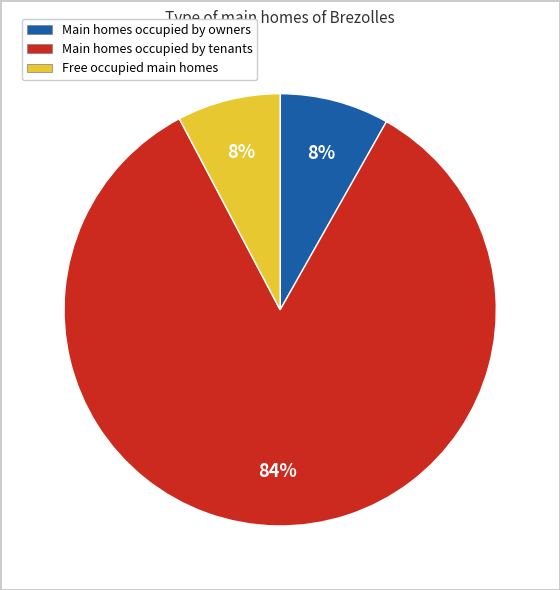

Is there any slice that represents more than half of the pie?

Yes